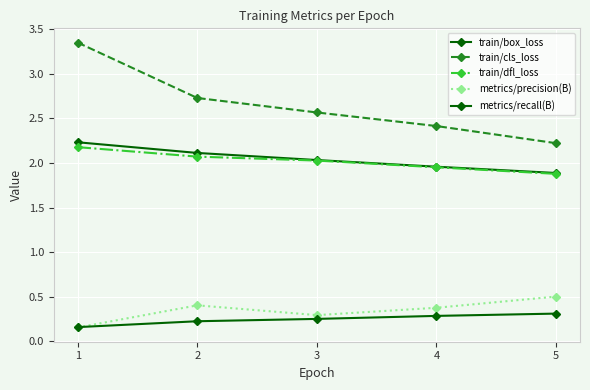

Rank the series at 5 from lowest to highest value.

metrics/recall(B), metrics/precision(B), train/dfl_loss, train/box_loss, train/cls_loss